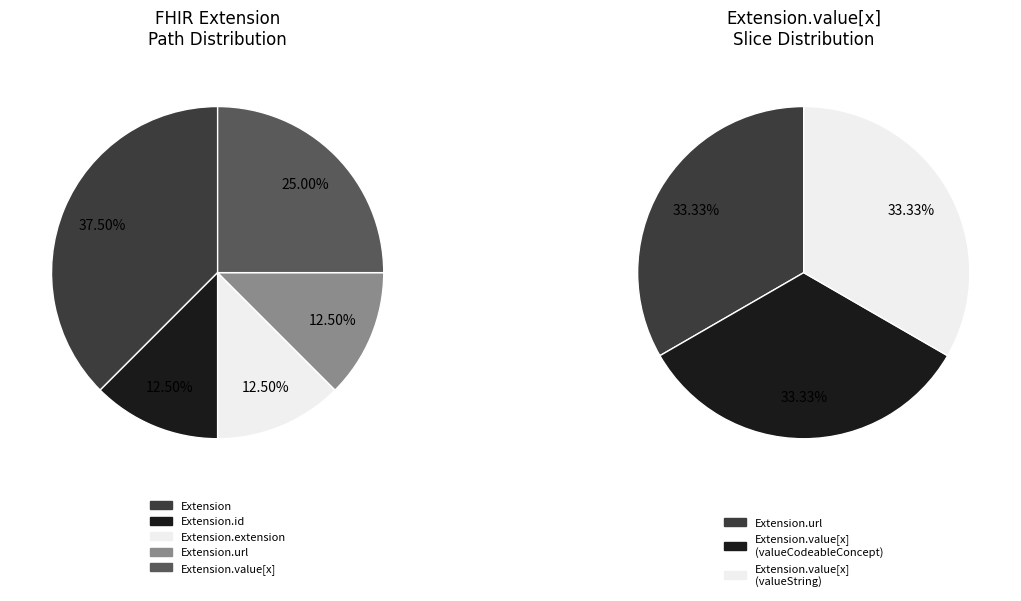

What is the smallest slice in the pie chart?

Extension.id